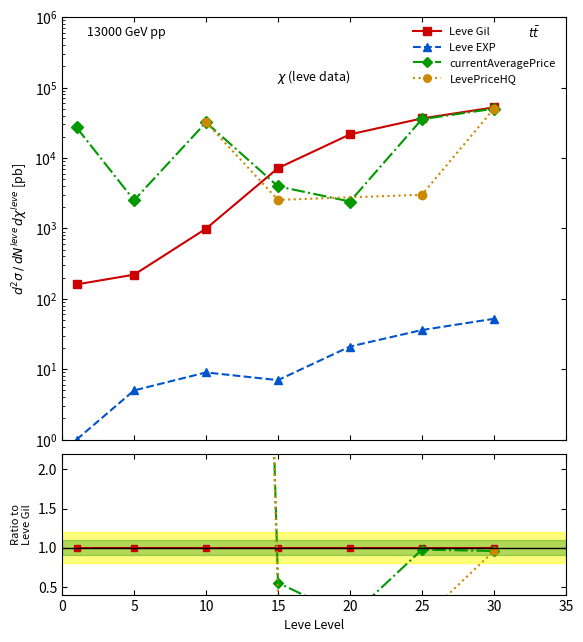

What is the sum of all currentAveragePrice values?

153470